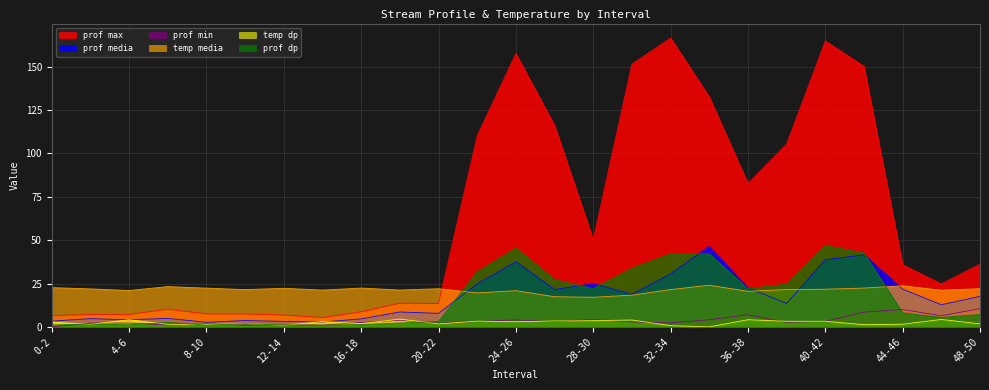

What is the approximate value of temp dp at 46-48?

4.3